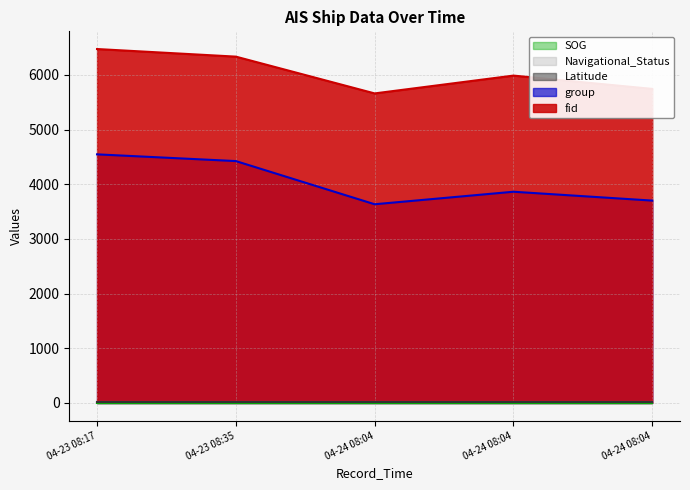

What is the sum of all fid values?

30209.0